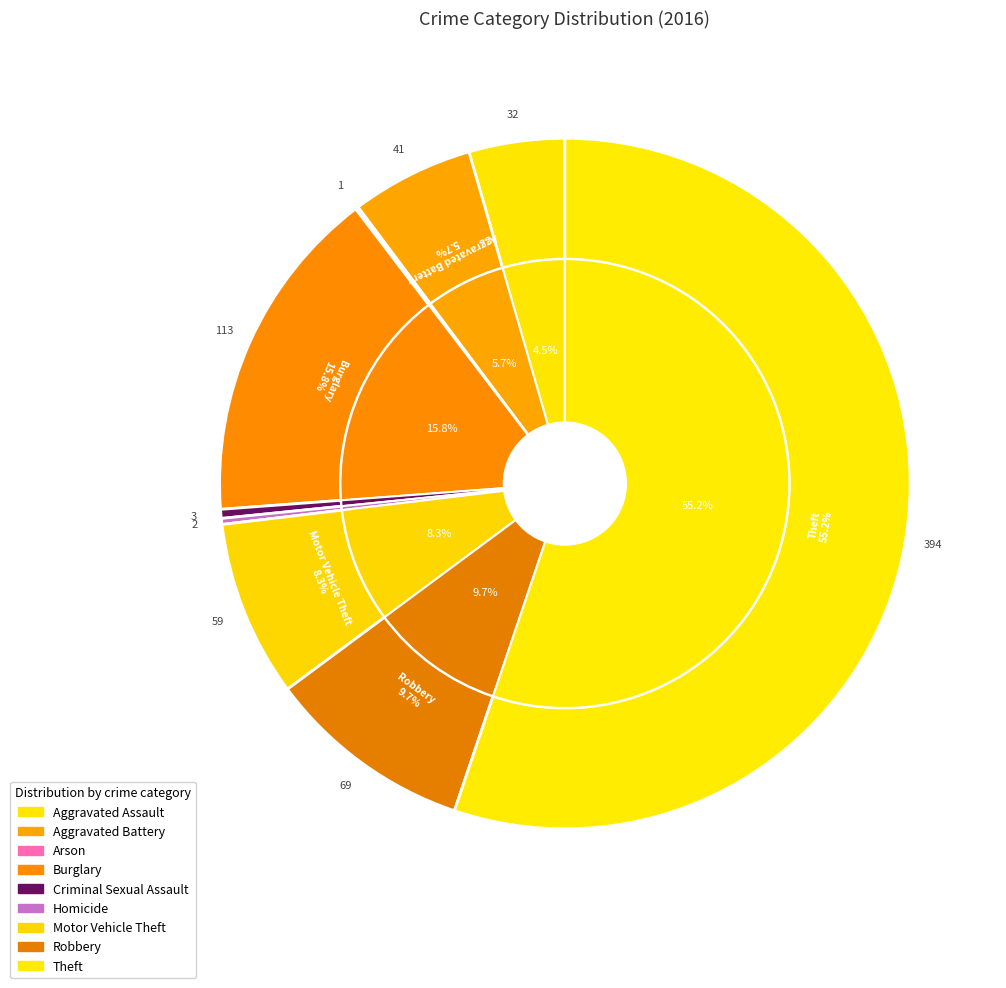

Which slice is the largest?

Theft